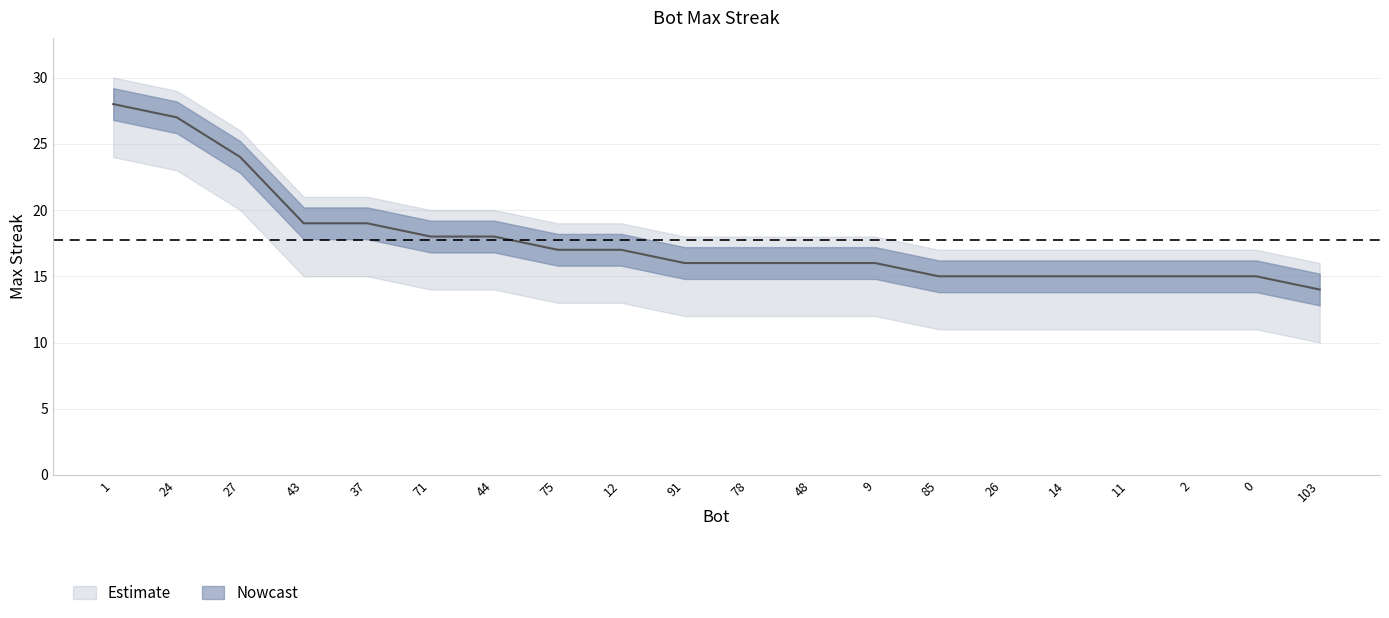

What is the ratio of the value at 11 to the value at 103?

1.1